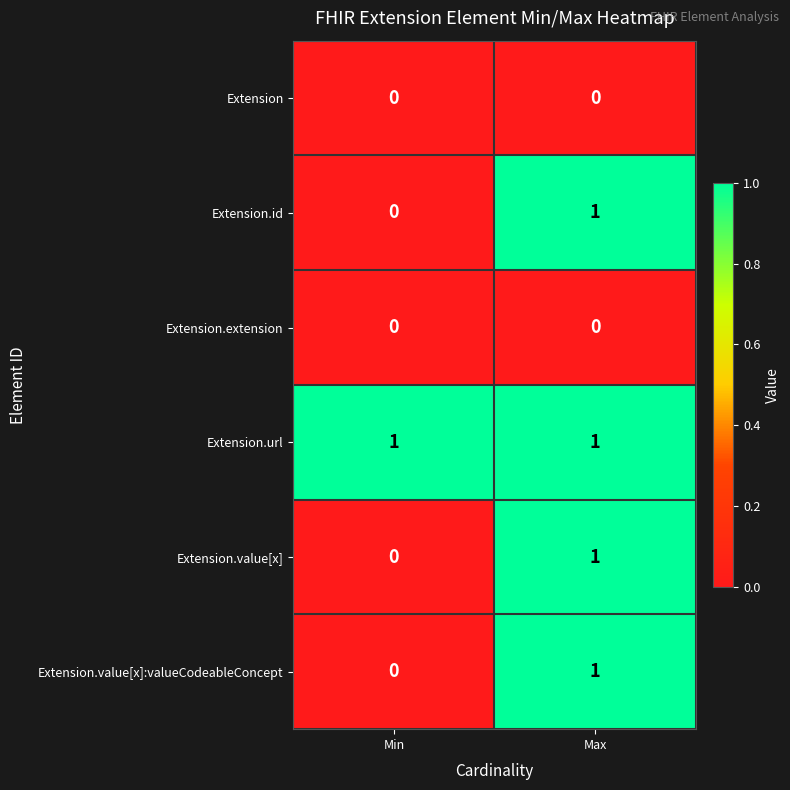

Which category has the highest value in the Extension.value[x] series?

Max